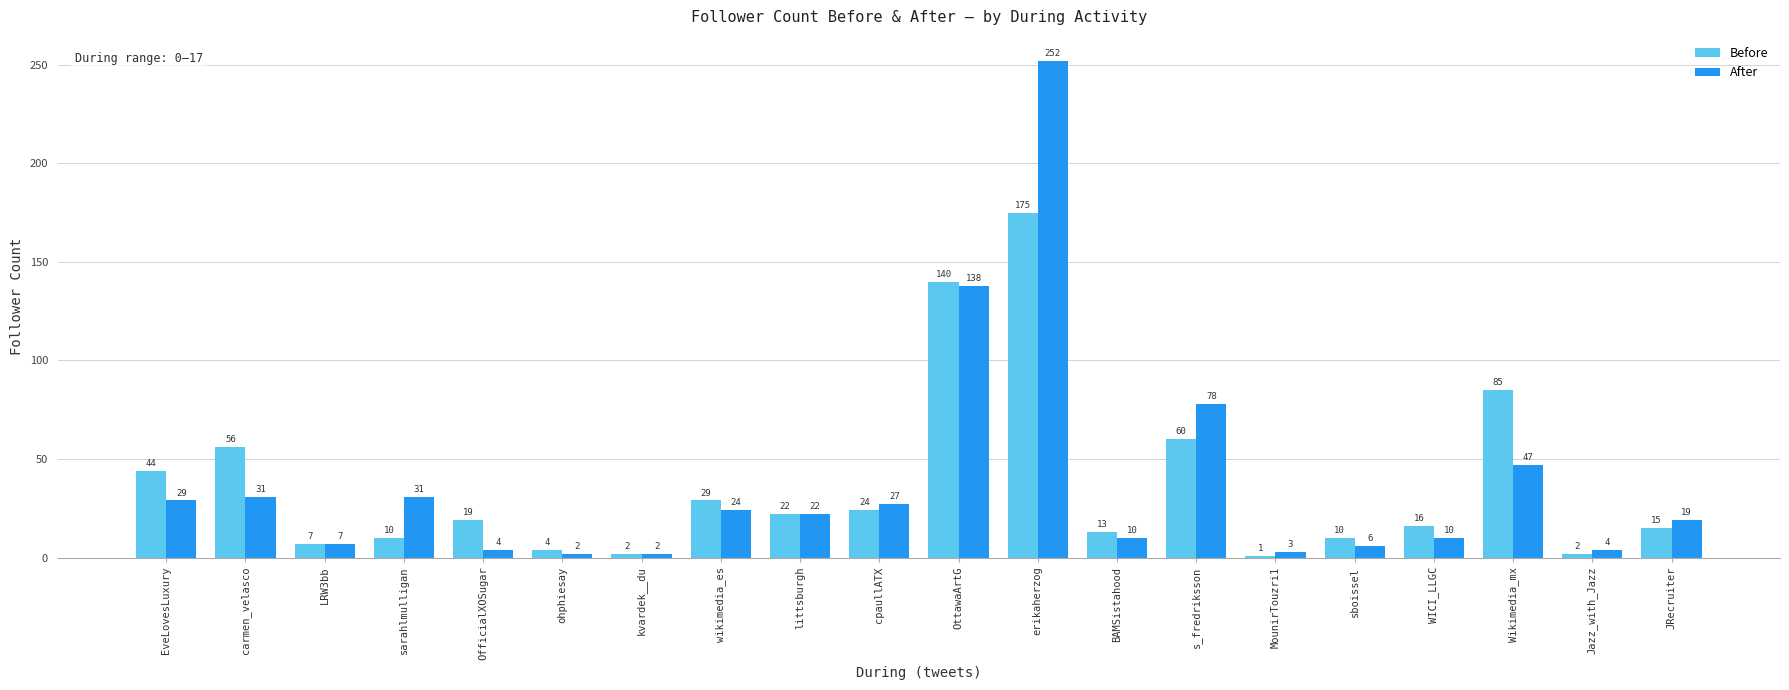

What is the approximate value of Before at sarahlmulligan?

10